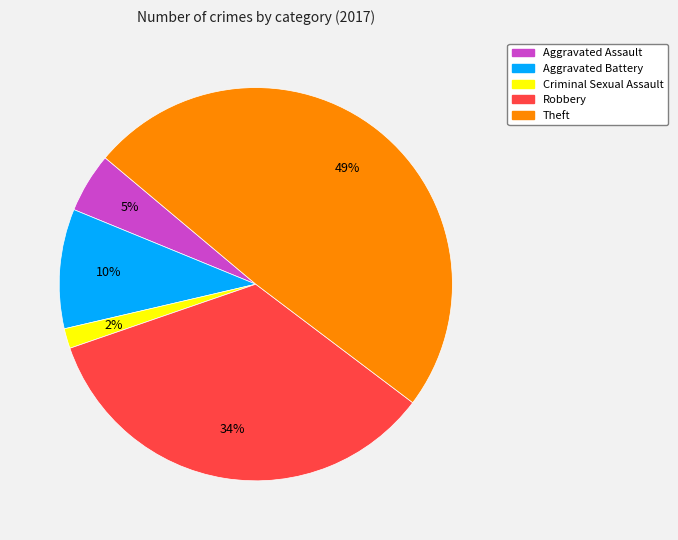

The Aggravated Assault slice represents 5% of the pie. True or false?

True